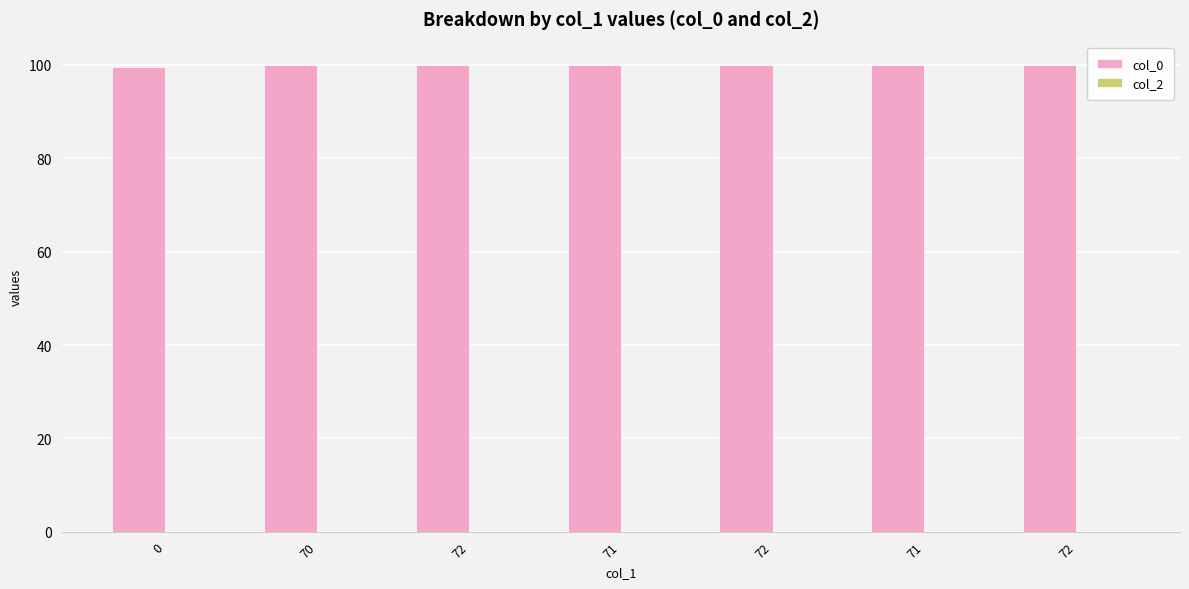

How many categories are shown in the chart?

7